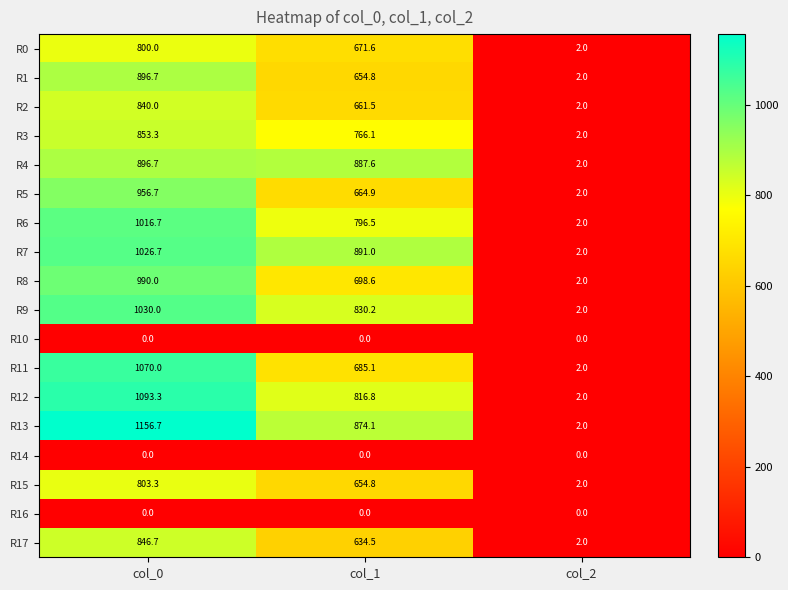

How many data points does each series have?

3